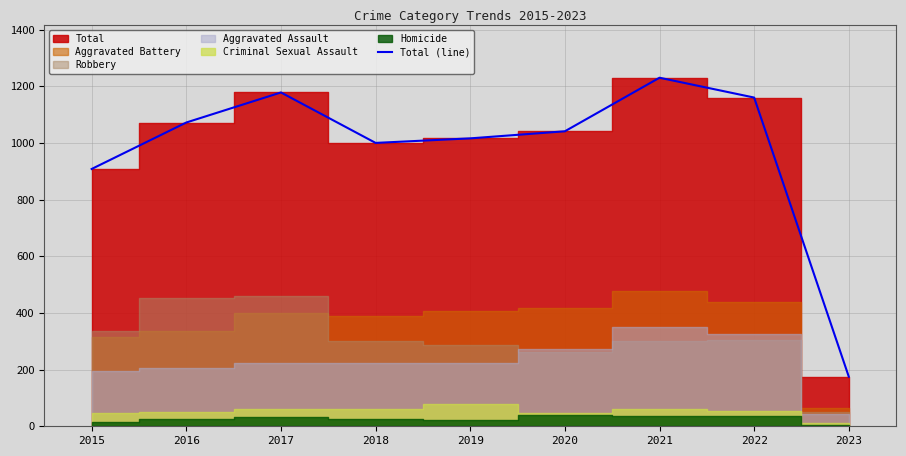

Rank the categories by value from lowest to highest.

2023, 2015, 2018, 2019, 2020, 2016, 2022, 2017, 2021